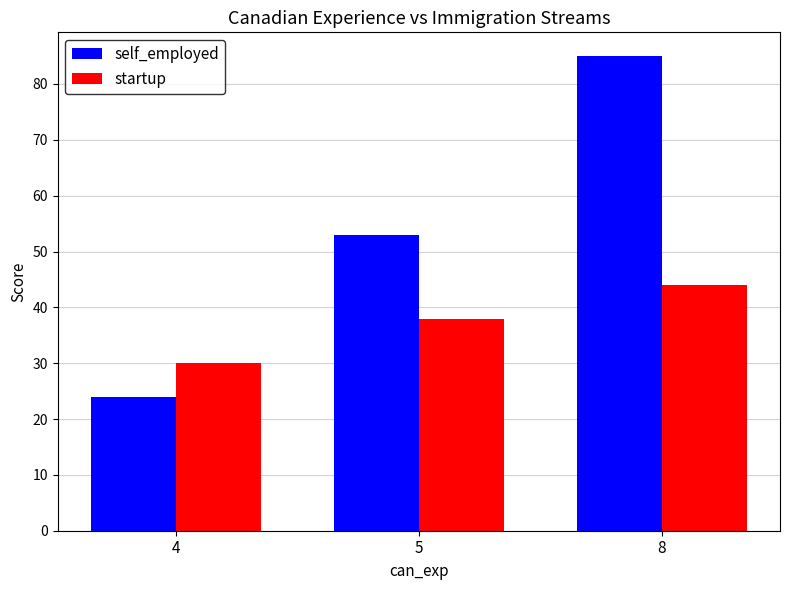

At which label does startup reach its peak?

8